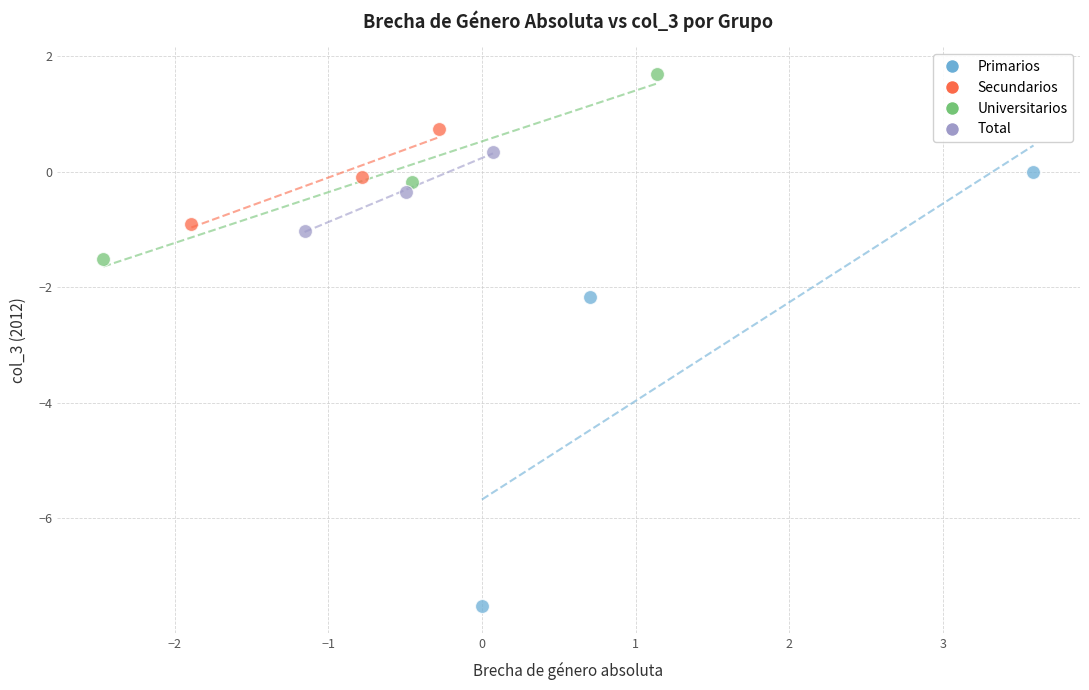

Which series contains the lowest Y value?

Primarios